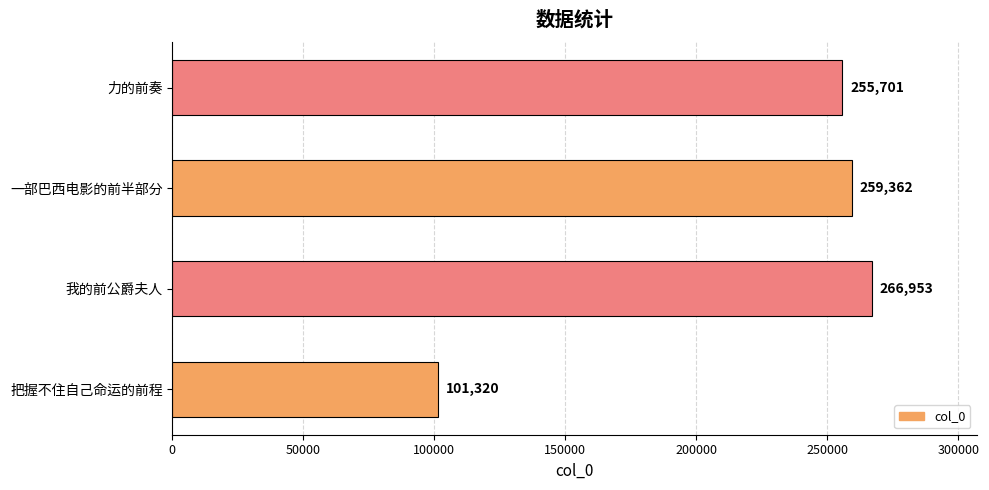

Which has a higher value, 把握不住自己命运的前程 or 我的前公爵夫人?

我的前公爵夫人